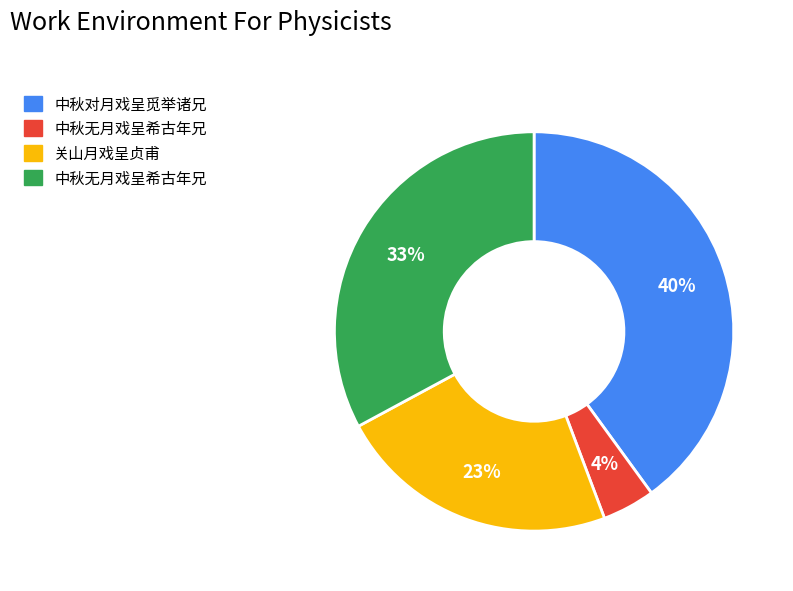

To the nearest percent, what is the average slice percentage?

25%